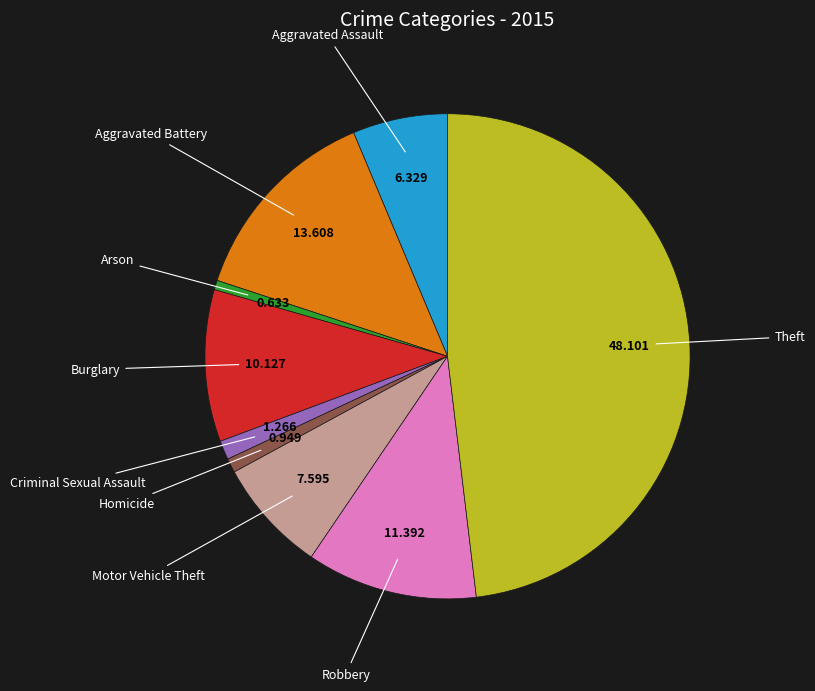

Does any single category account for the majority?

No